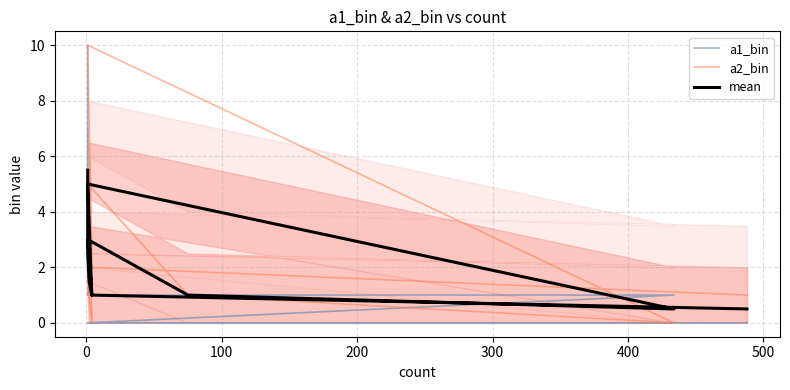

True or false: a2_bin and mean cross at least once.

True